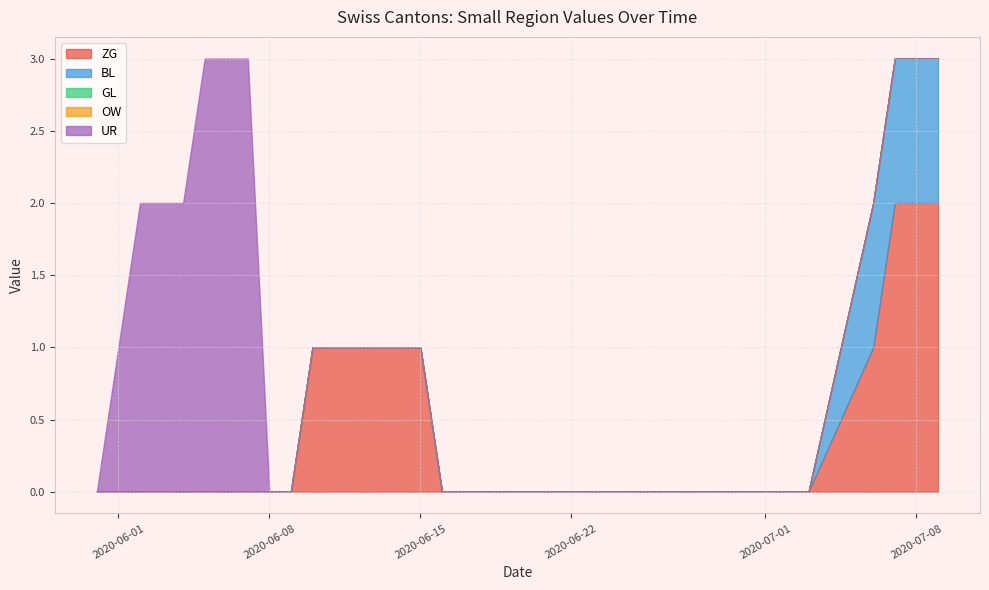

How many lines are shown in the chart?

5